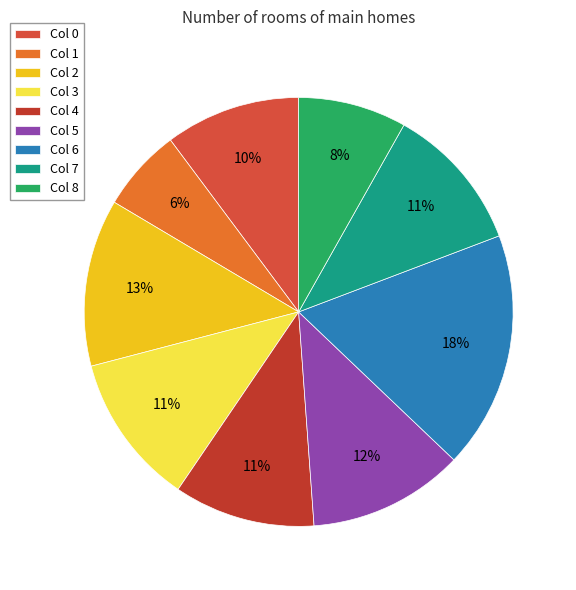

How many segments does this pie chart have?

9